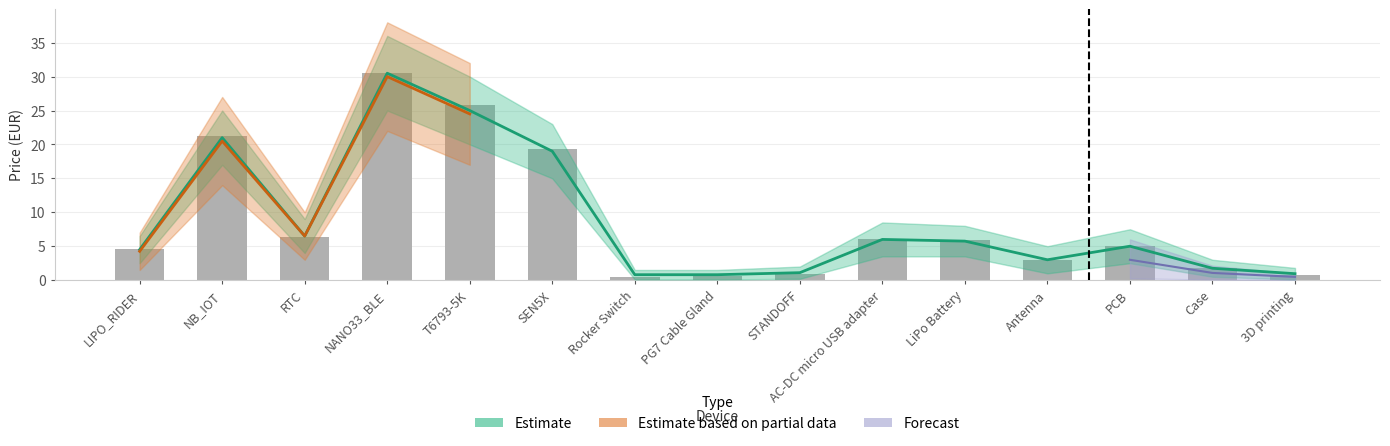

Which label corresponds to the smallest value in the chart?

Rocker Switch